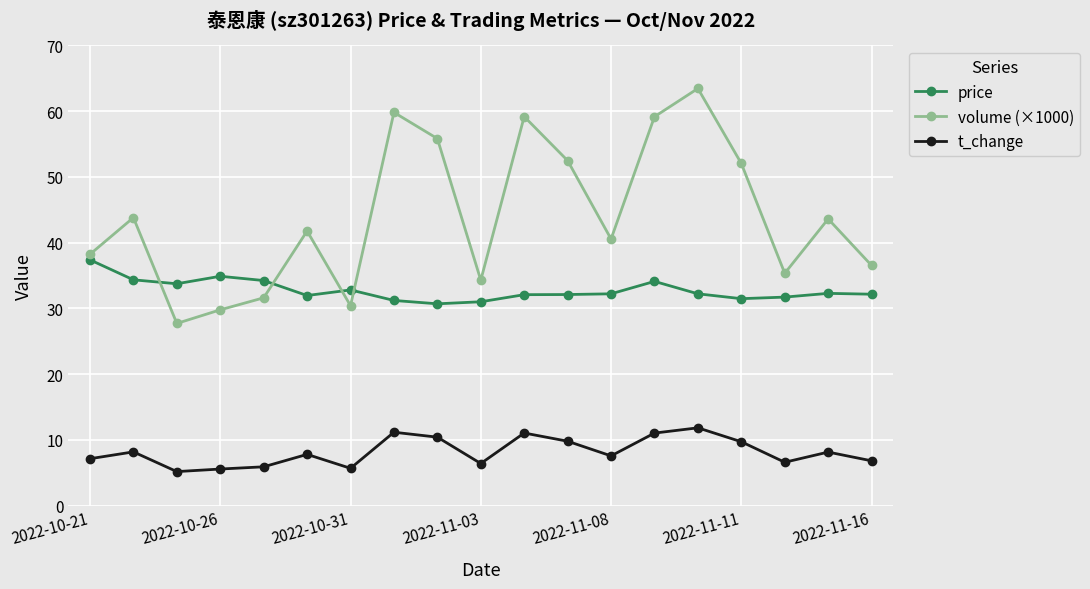

Rank the series by their maximum value, from highest to lowest.

volume (×1000), price, t_change